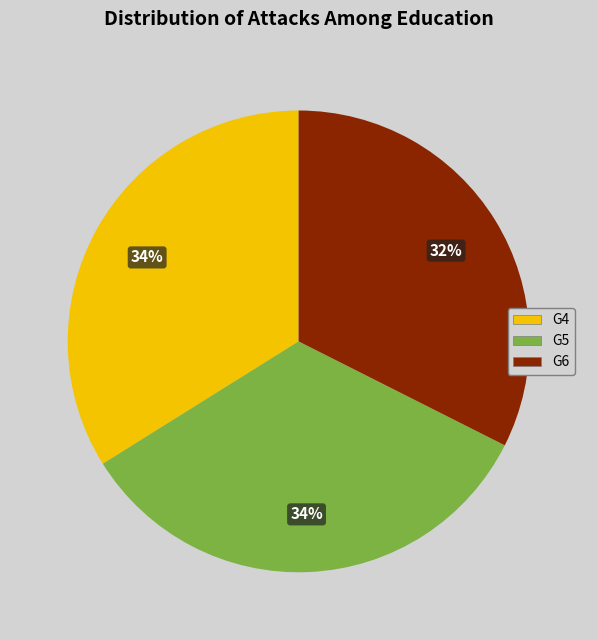

How many segments does this pie chart have?

3